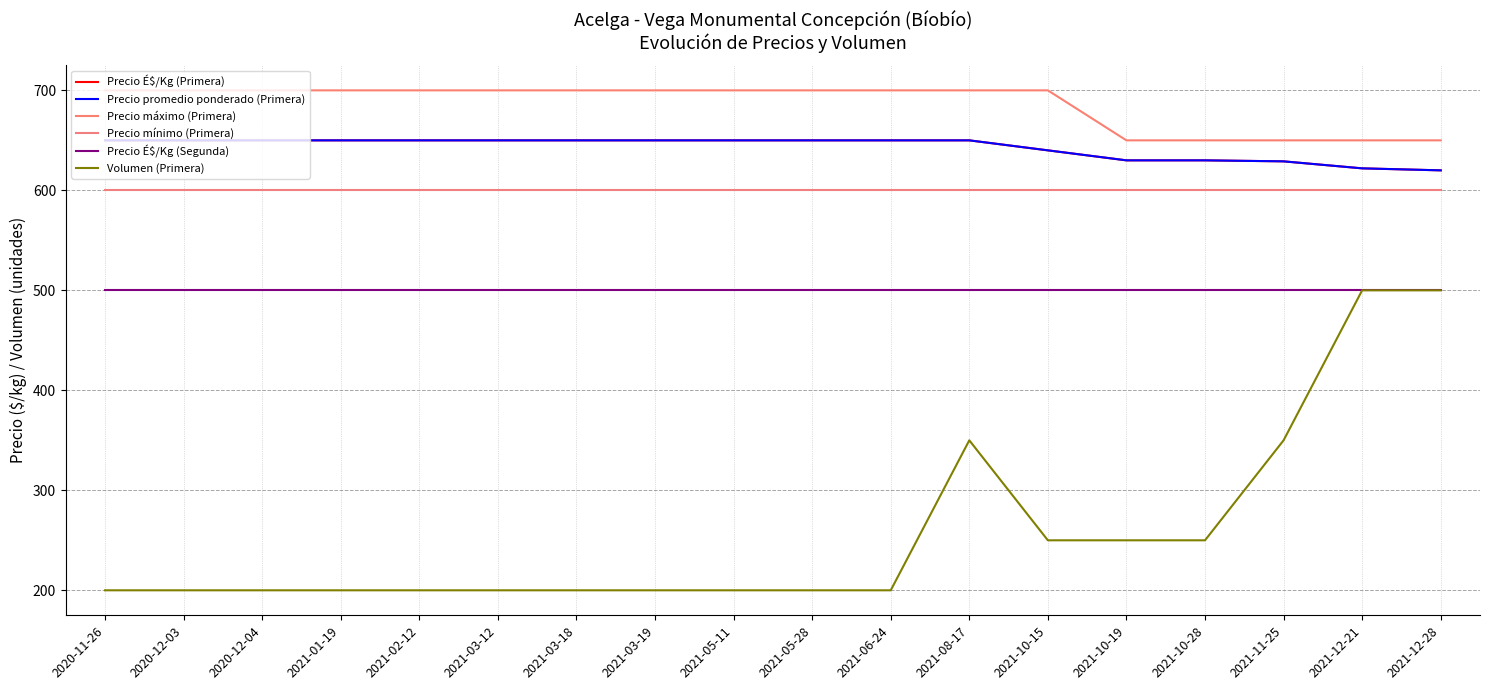

What is the lowest value of the Precio promedio ponderado (Primera) series?

620